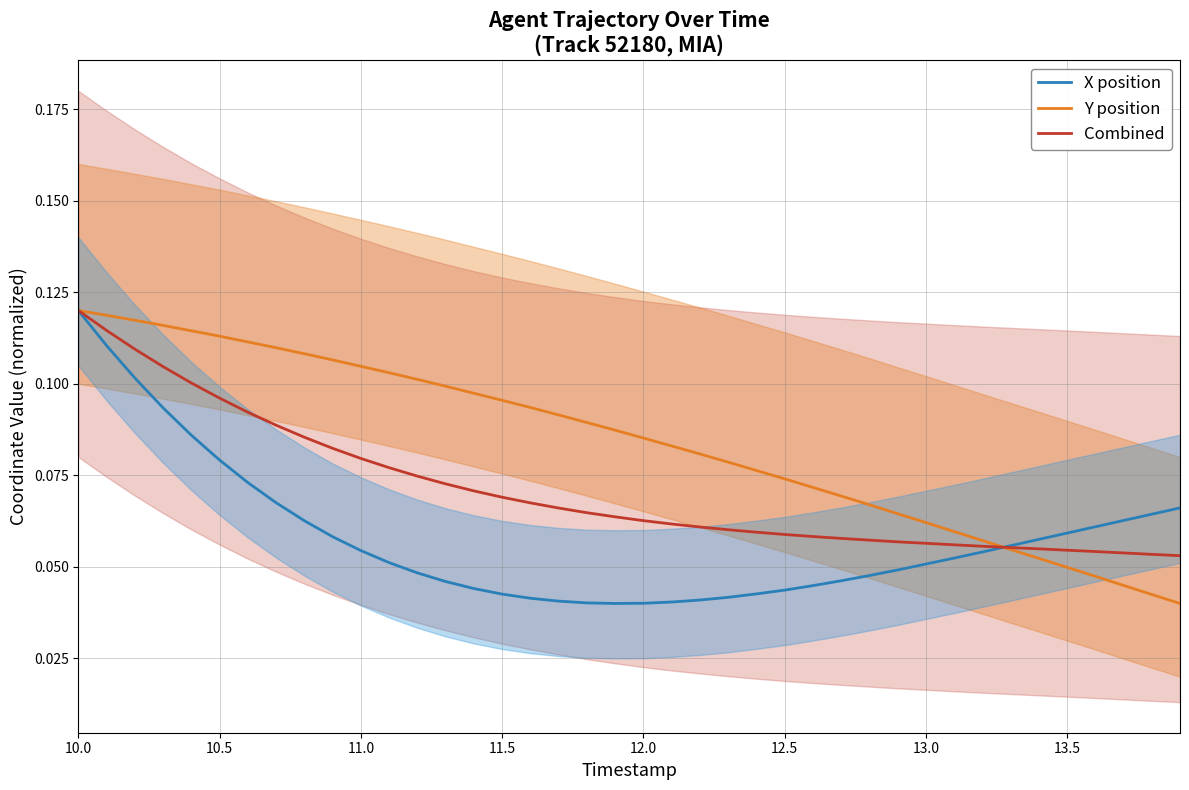

Which category has the highest value in the X position series?

10.0